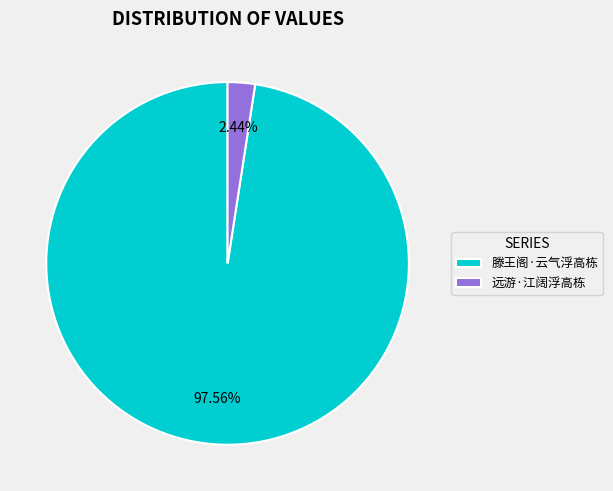

To the nearest percent, what is the combined percentage of 远游·江阔浮高栋 and 滕王阁·云气浮高栋?

100%